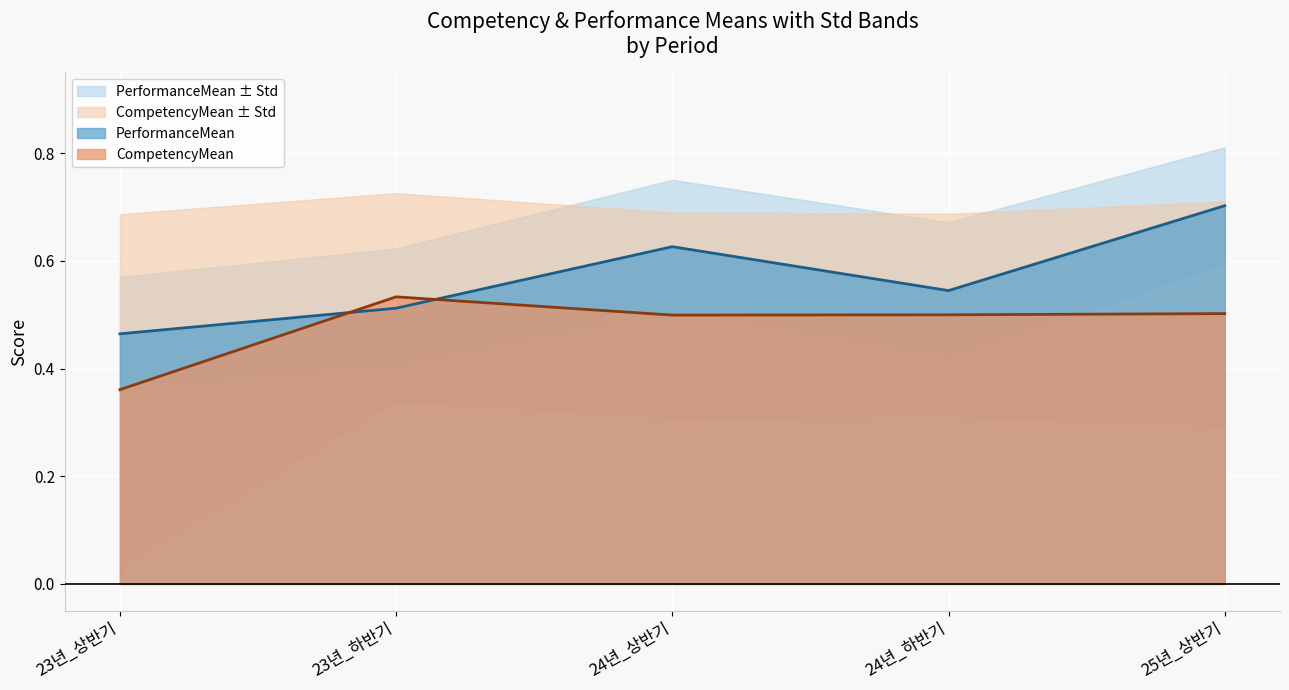

Reading left to right, transcribe all the data shown in this chart.

CompetencyMean: 23년_상반기=0.4	23년_하반기=0.5	24년_상반기=0.5	24년_하반기=0.5	25년_상반기=0.5
PerformanceMean: 23년_상반기=0.5	23년_하반기=0.5	24년_상반기=0.6	24년_하반기=0.5	25년_상반기=0.7